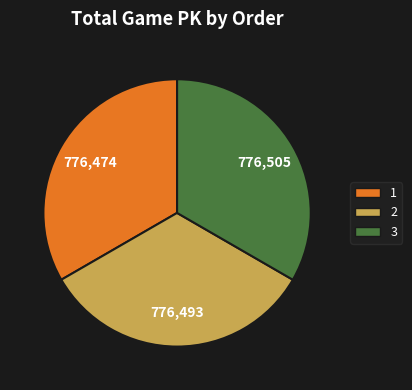

Is the sum of 3 and 2 greater than half?

Yes